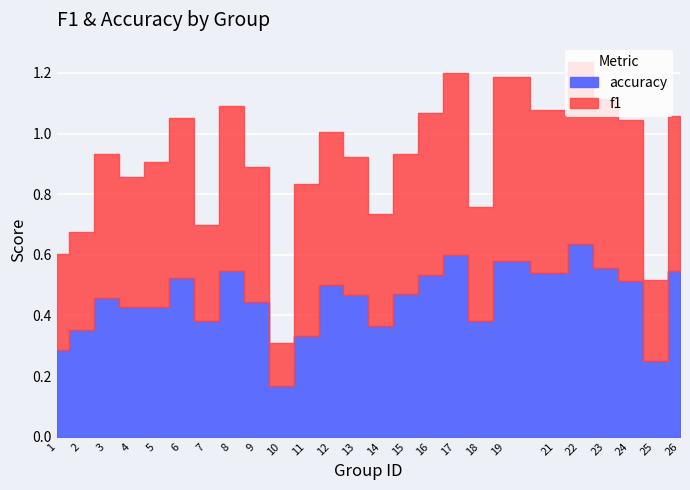

What is the lowest value of the accuracy series?

0.2